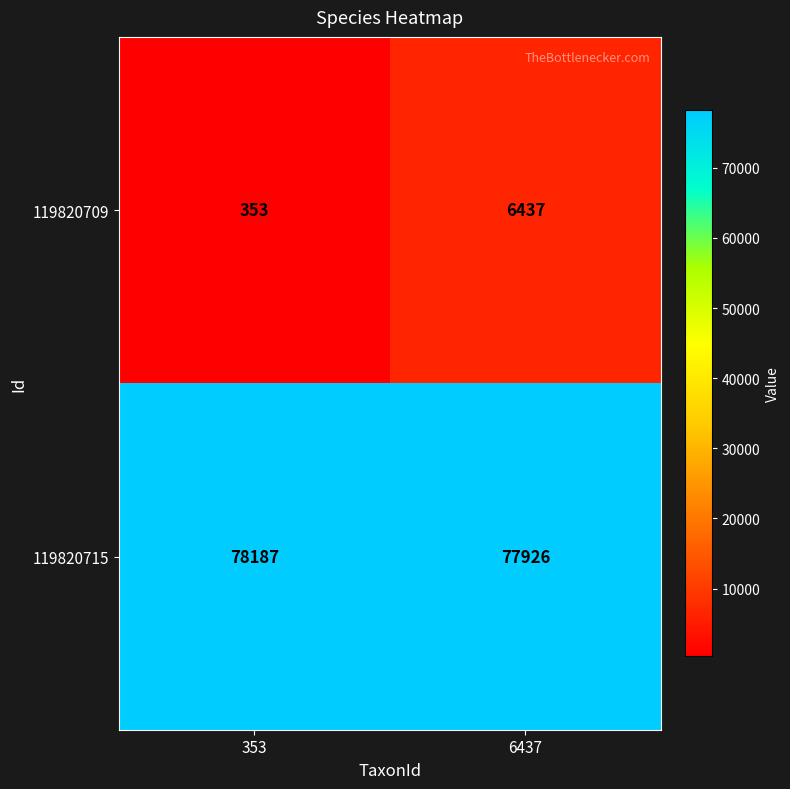

List the series in order of their overall mean, highest first.

119820715, 119820709